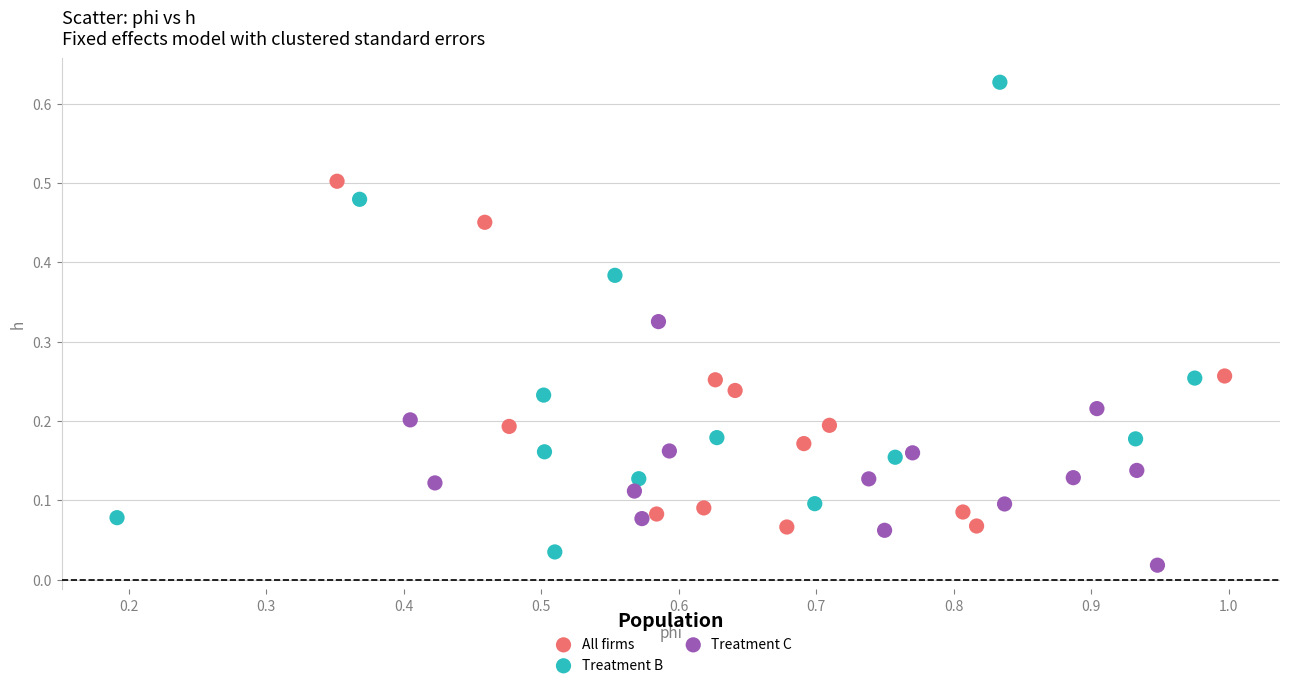

Which series has the largest Y range (max minus min)?

Treatment B